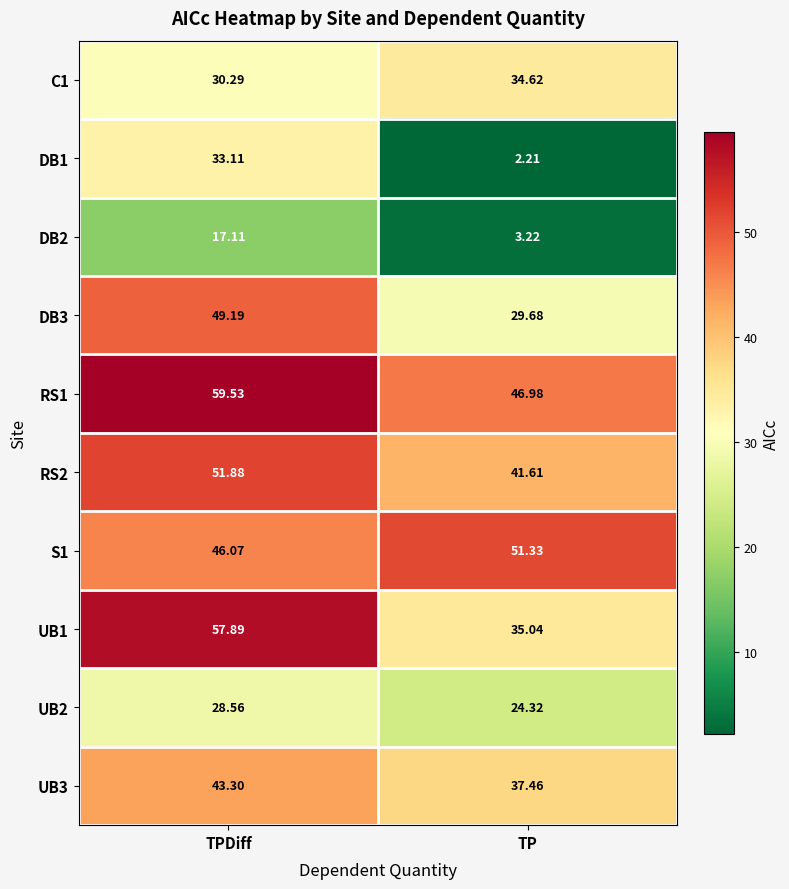

At which label does DB3 first exceed 49?

TPDiff